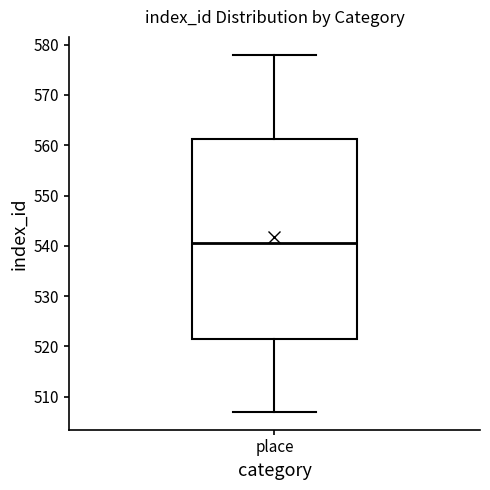

Transcribe this box plot: give where the median line is, the range the box spans, and where the two whiskers end, as read against the y-axis. The values are not printed on the chart, so give them approximately, as read against the axis.

median 541, box 522 to 561, whiskers 507 to 578